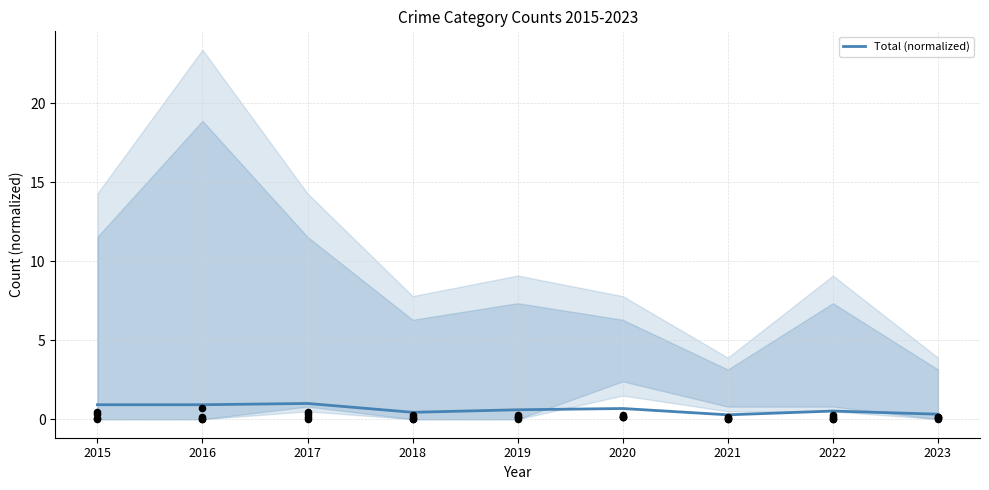

Which has a higher value, 2022 or 2015?

2015